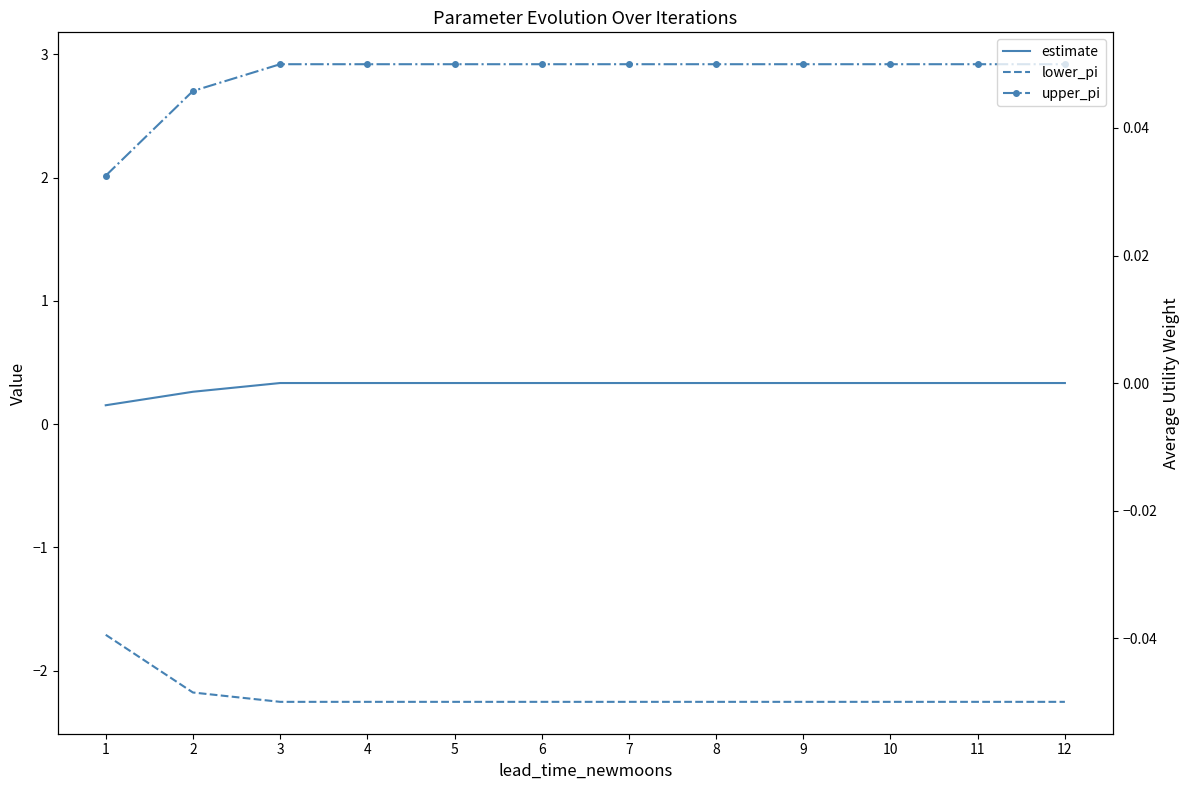

What is the value of the estimate point at the 12th from the left?

0.3